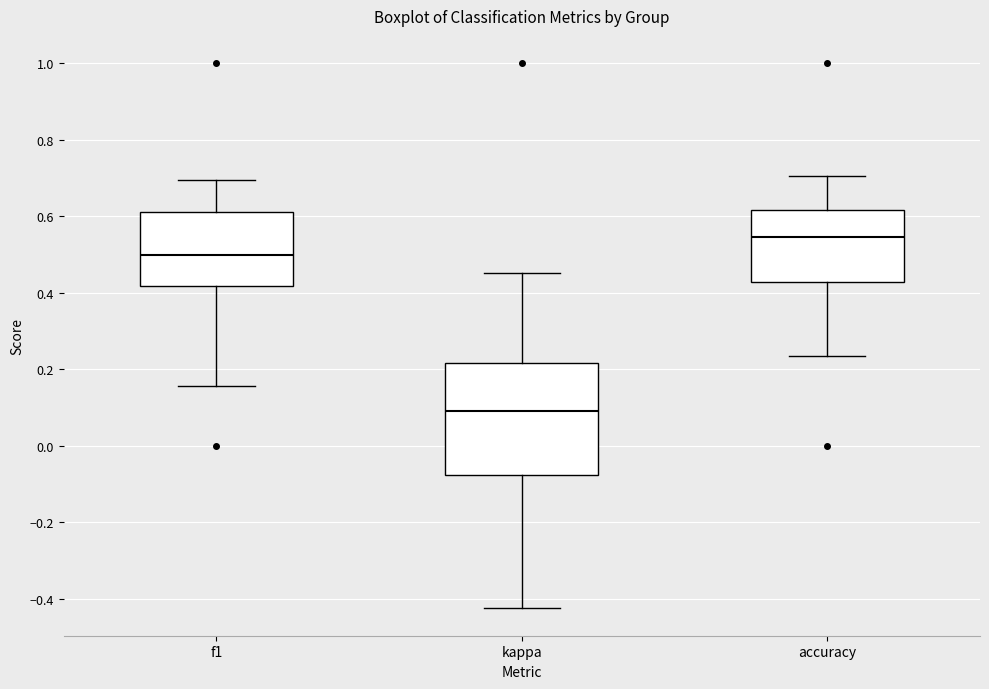

Reading left to right, transcribe this box plot: for each box, give where its median line is, the range the box spans, and where its two whiskers end, as read against the y-axis. The values are not printed on the chart, so give them approximately, as read against the axis.

f1: median 0.50, box 0.42 to 0.62, whiskers 0.16 to 0.70
kappa: median 0.10, box -0.08 to 0.22, whiskers -0.42 to 0.46
accuracy: median 0.54, box 0.42 to 0.62, whiskers 0.24 to 0.70